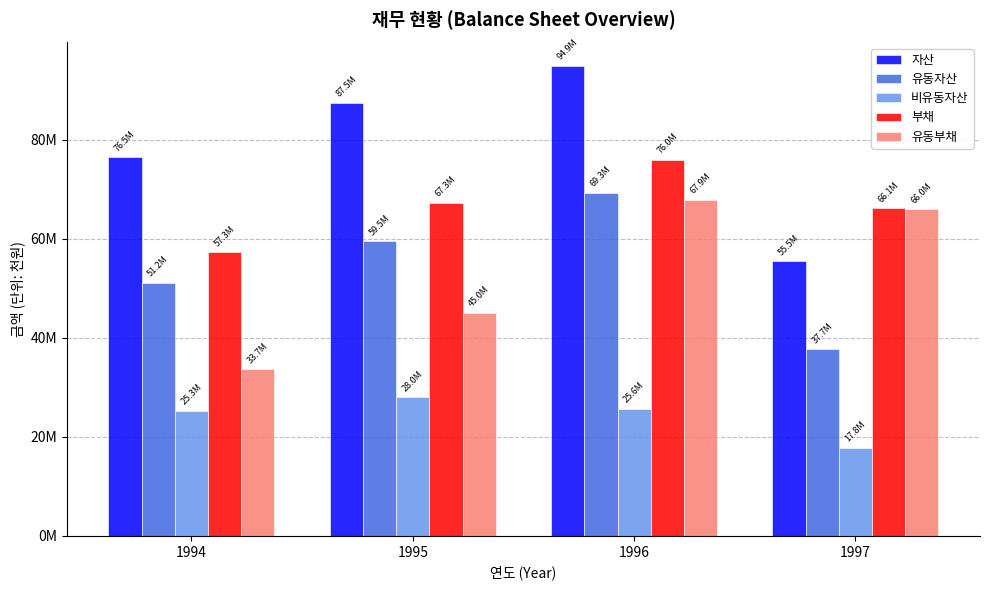

Is the value of 자산 at 1997 greater than the value of 유동부채 at 1995?

Yes